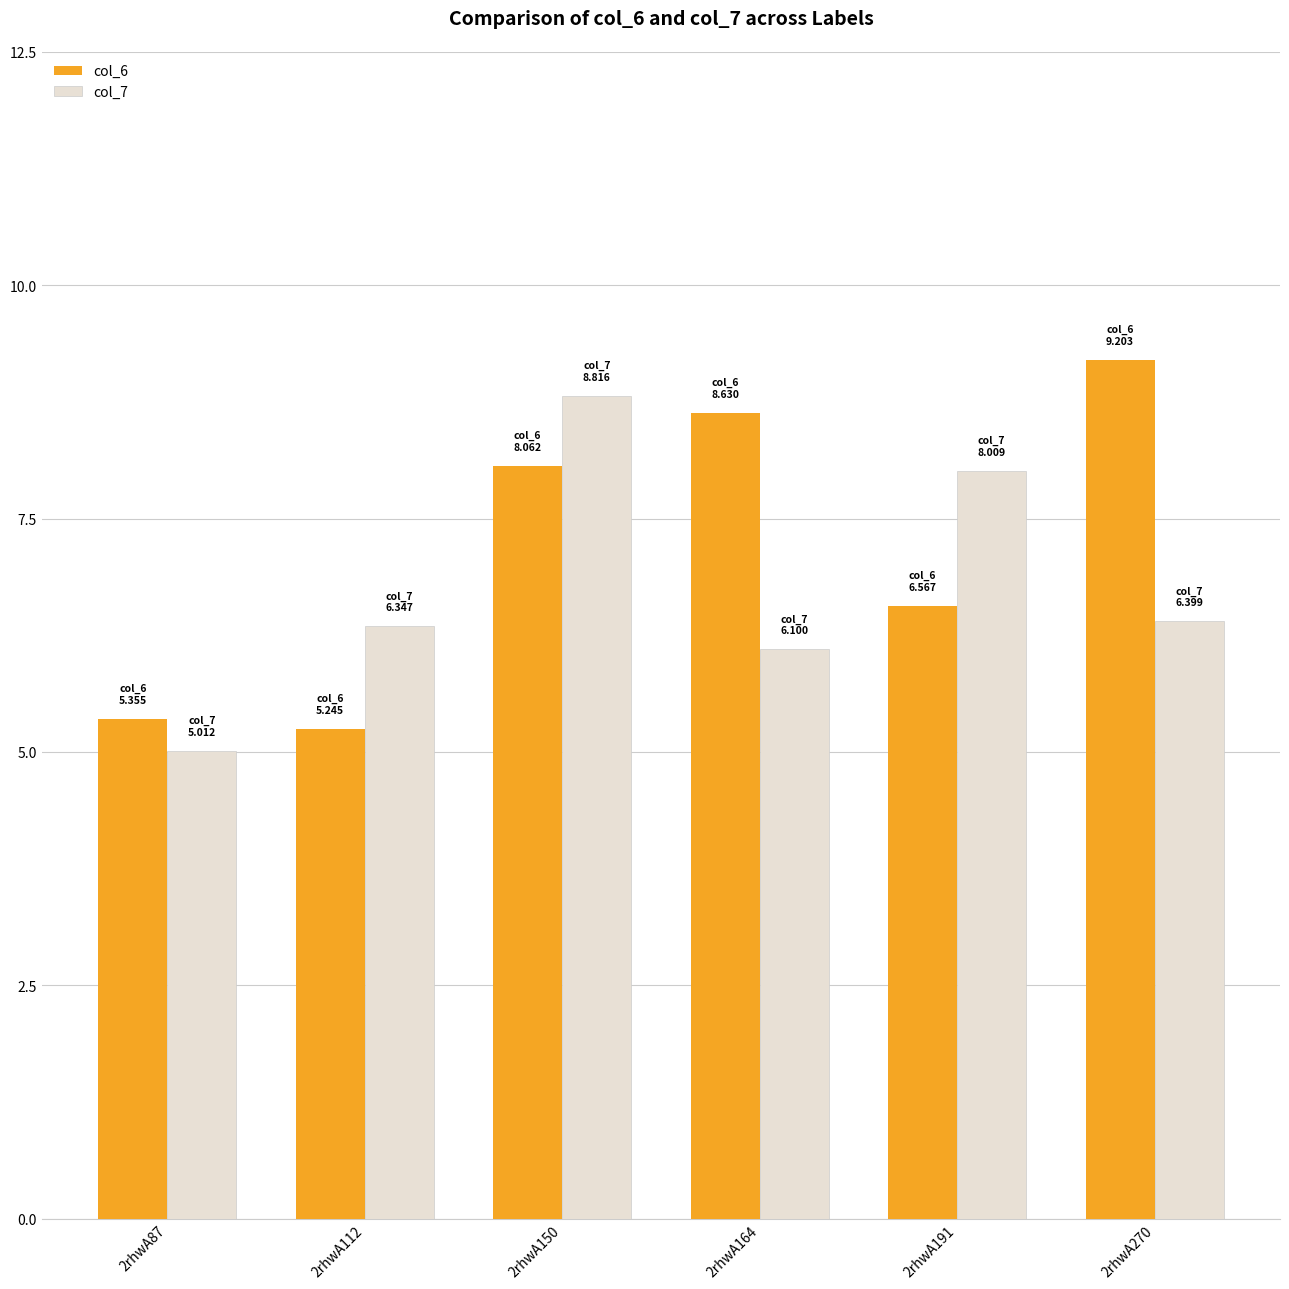

Which series has the largest range (max minus min)?

col_6